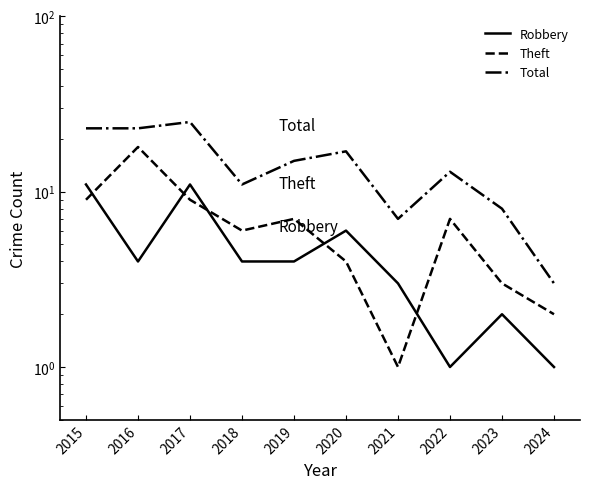

Between 2016 and 2022, which series saw the biggest shift?

Theft